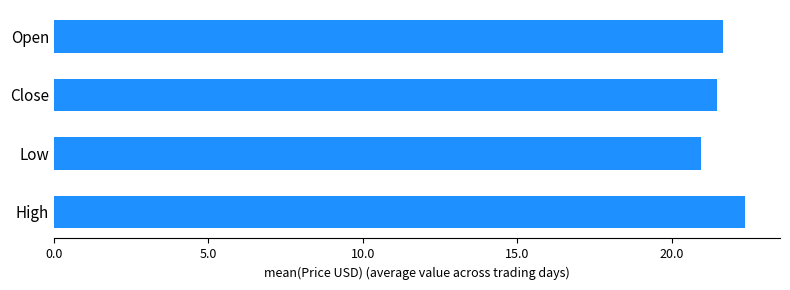

Count the number of data series in this chart.

1